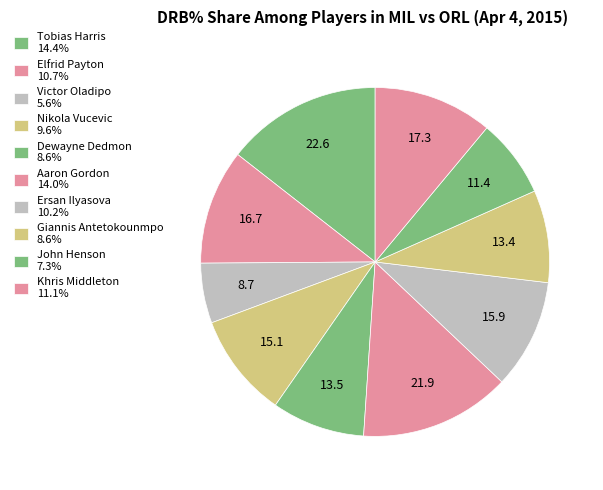

How many segments does this pie chart have?

10